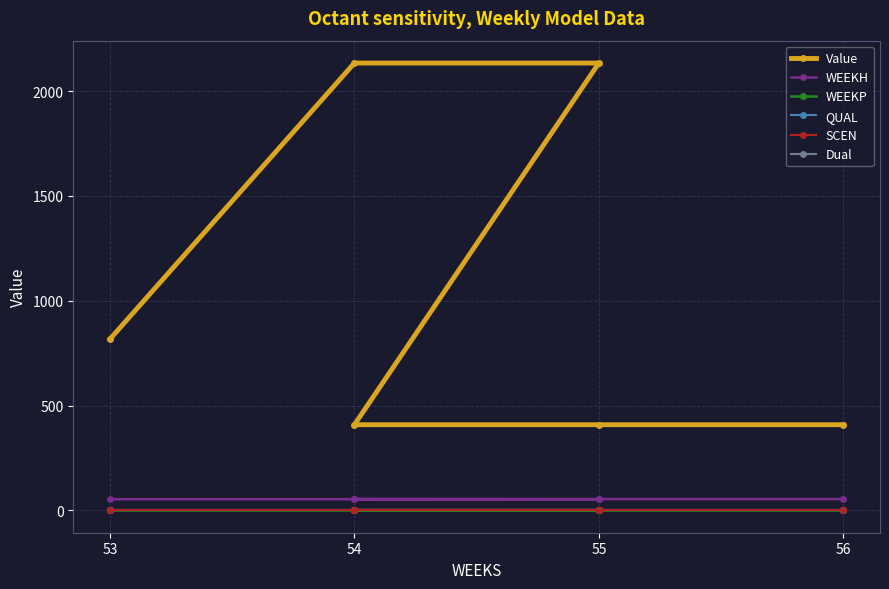

What is the sum of all WEEKH values?

321.0